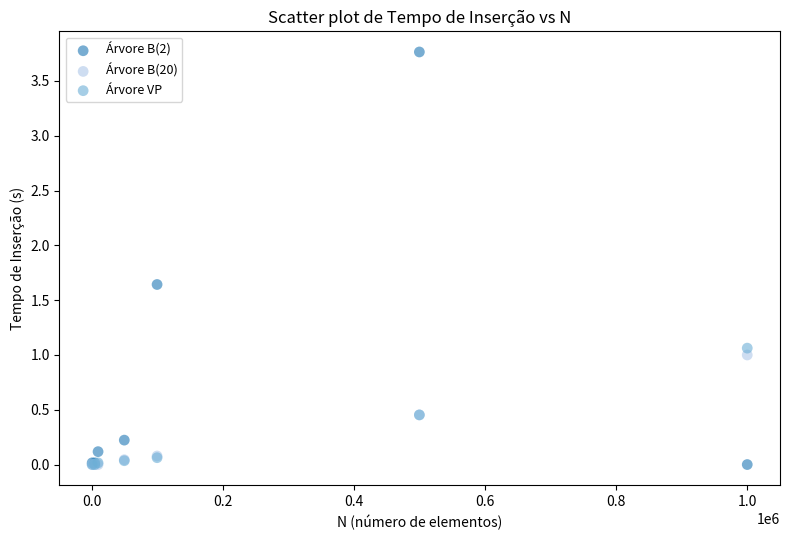

What are all the series names shown in the legend?

Árvore B(2), Árvore B(20), Árvore VP